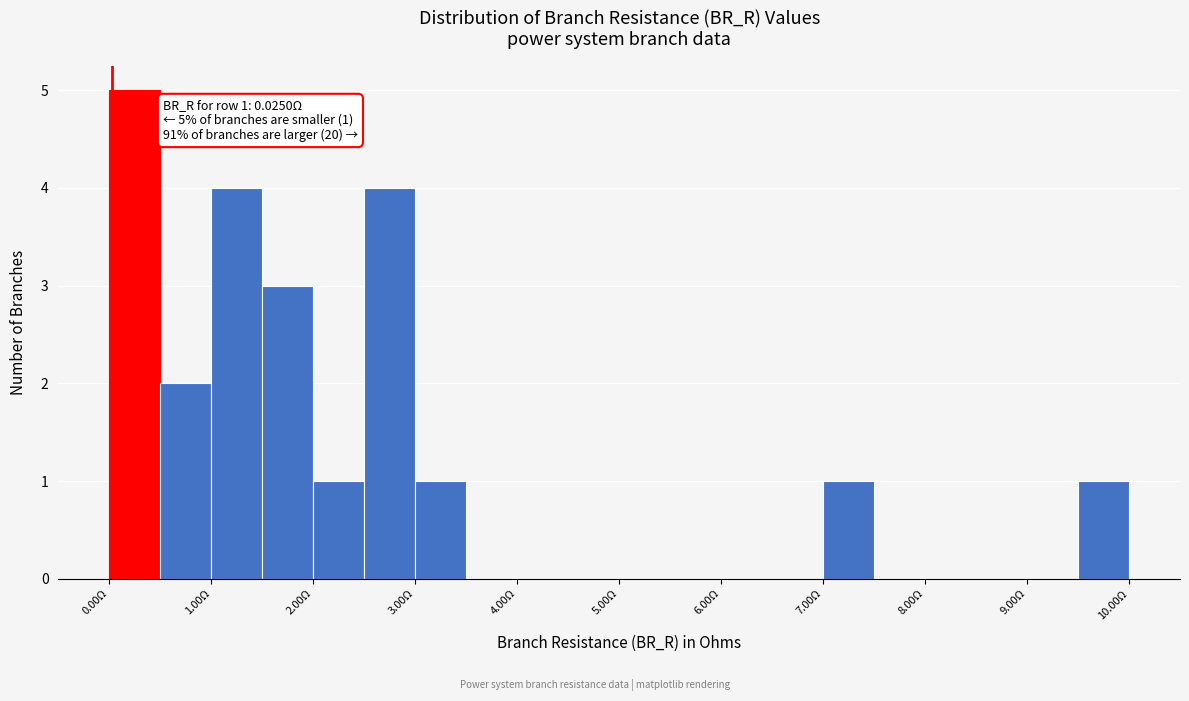

Which range on the x-axis has the tallest bar?

0.0 to 0.5